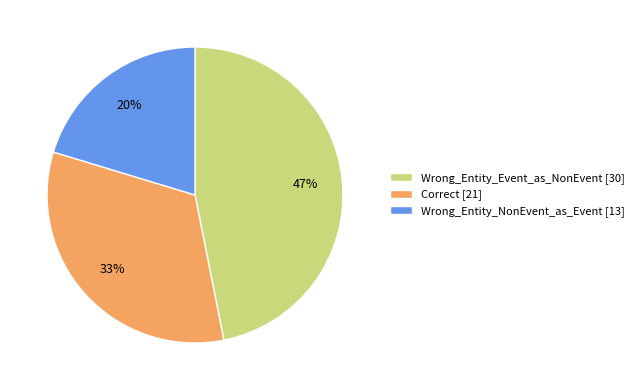

To the nearest percent, what is the combined percentage of Wrong_Entity_NonEvent_as_Event and Correct?

53%